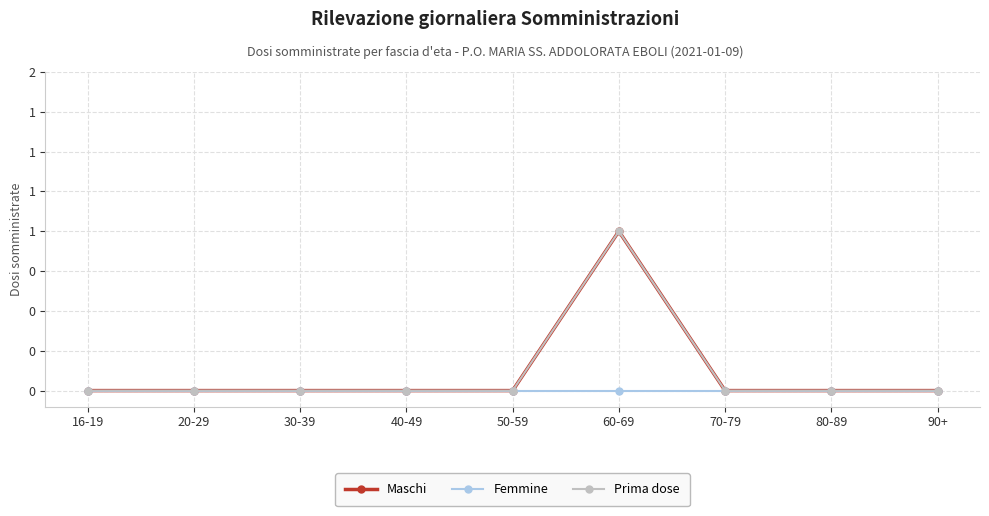

Does the chart have visible grid lines?

Yes